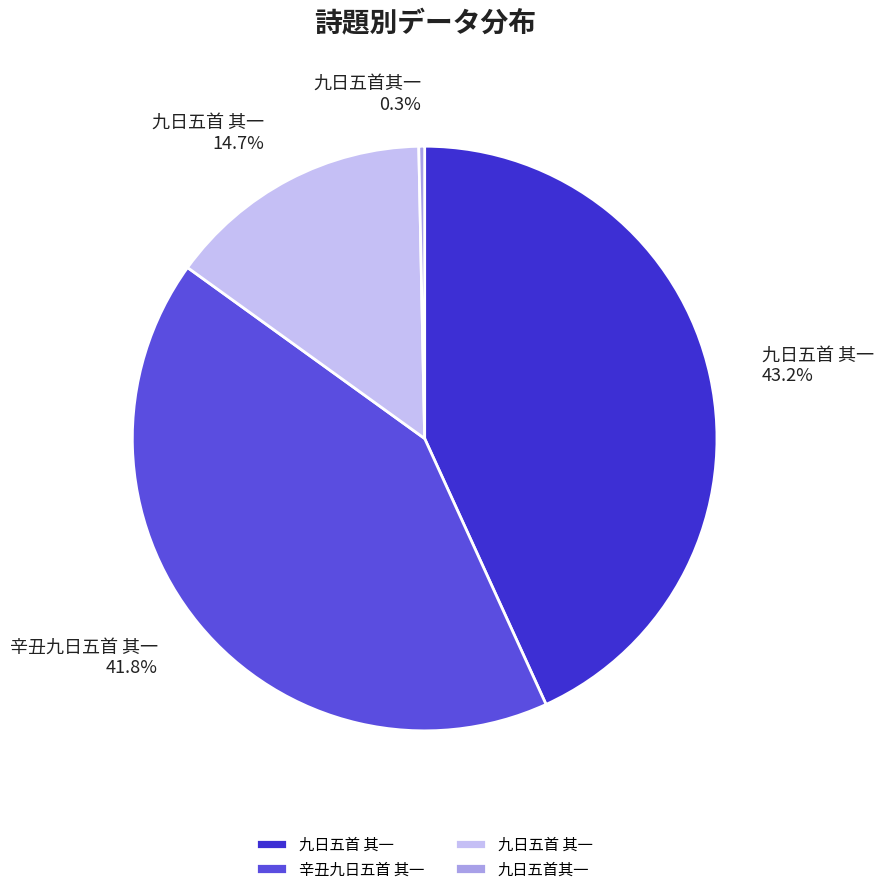

Is there a majority slice in this chart?

No